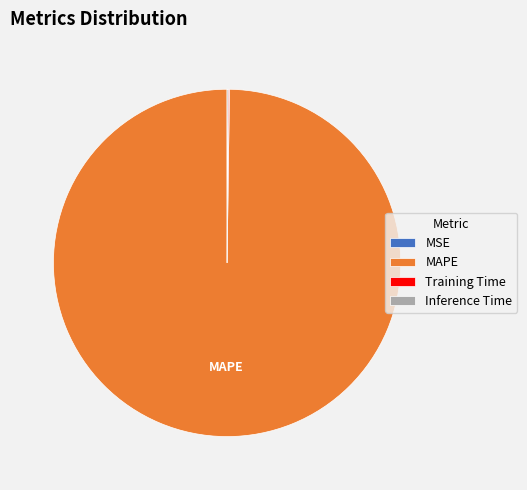

Does MAPE represent more than half of the total?

Yes